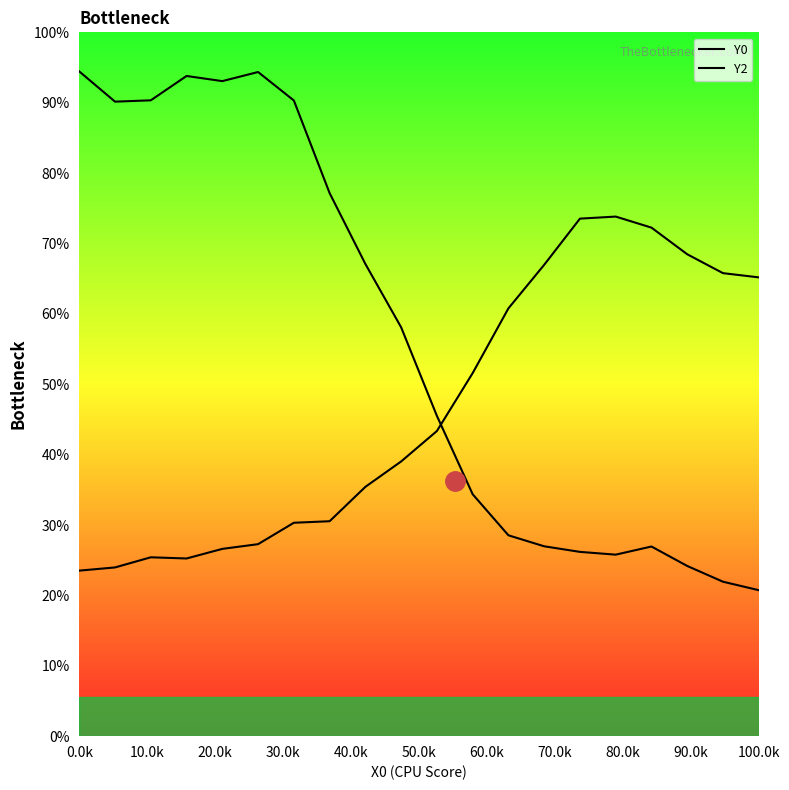

At which label does Y0 first exceed 156?

0.0k